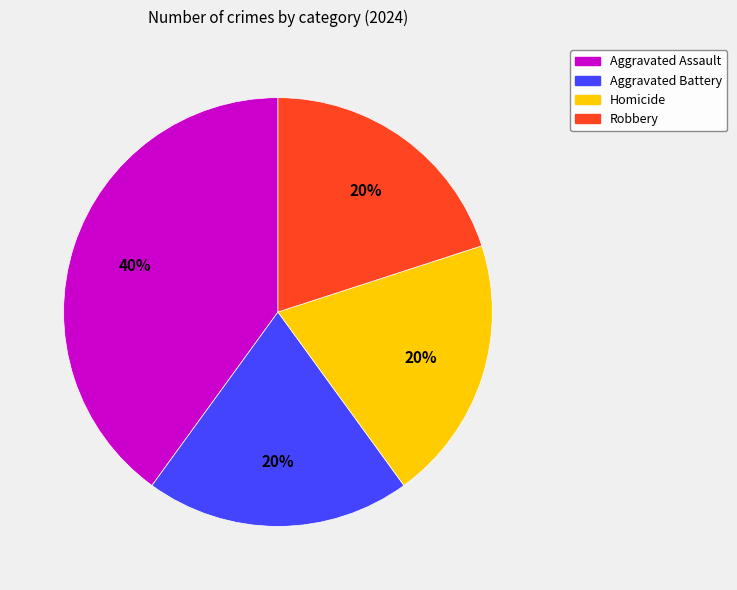

Approximately how many times larger is the value at Homicide compared to Aggravated Battery?

1.0